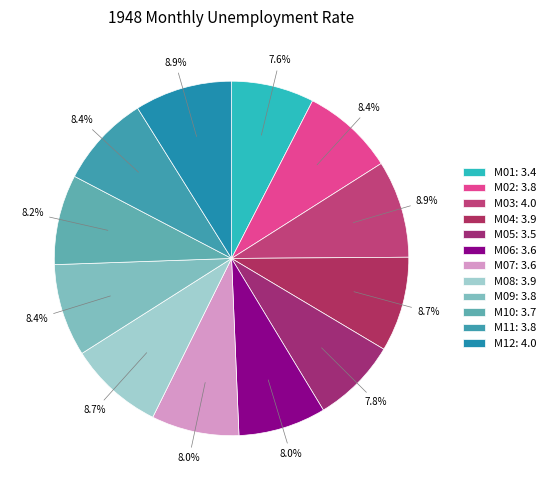

To the nearest percent, what is the difference between the largest and smallest slice percentages?

1%